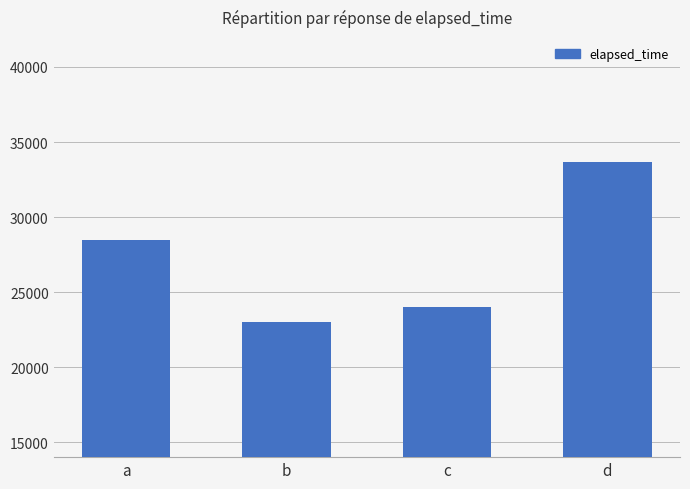

What is the value of the 1st bar from the left?

28444